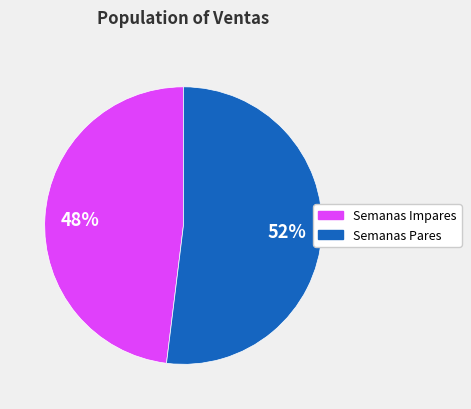

To the nearest percent, what portion does Semanas Impares represent?

48%